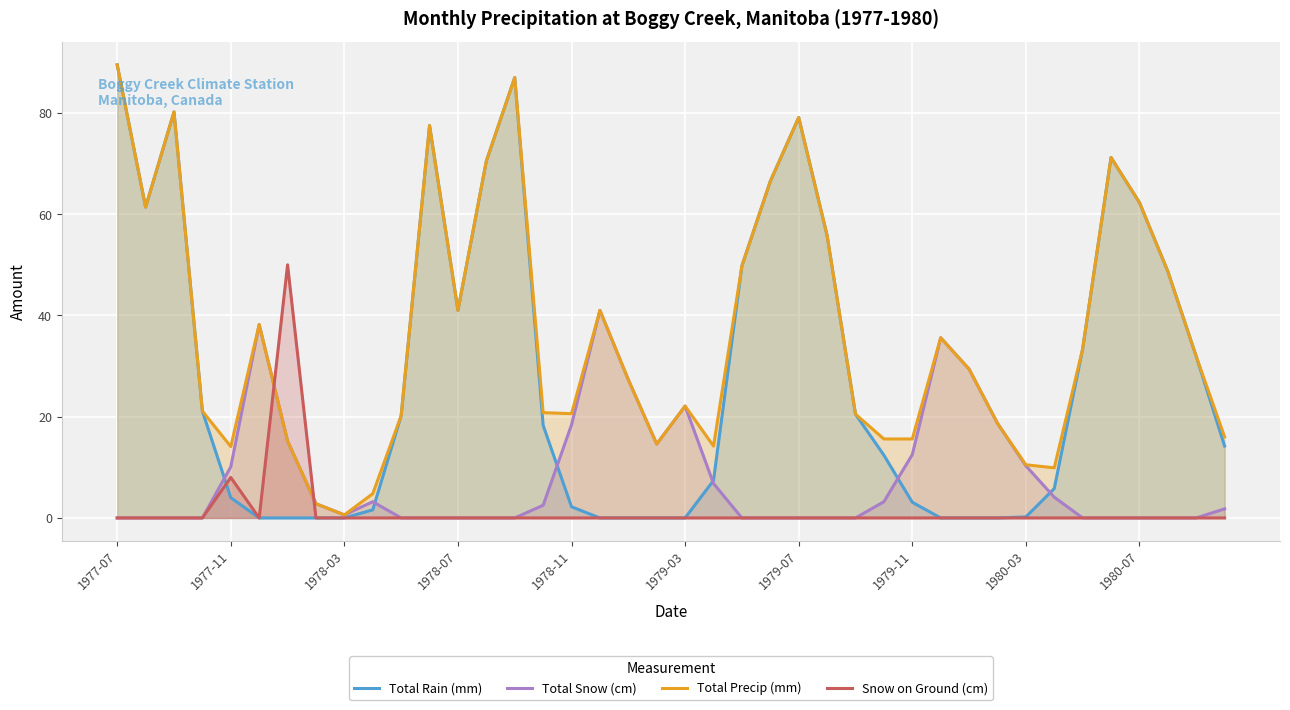

What is the total value across all series at 27?

31.2